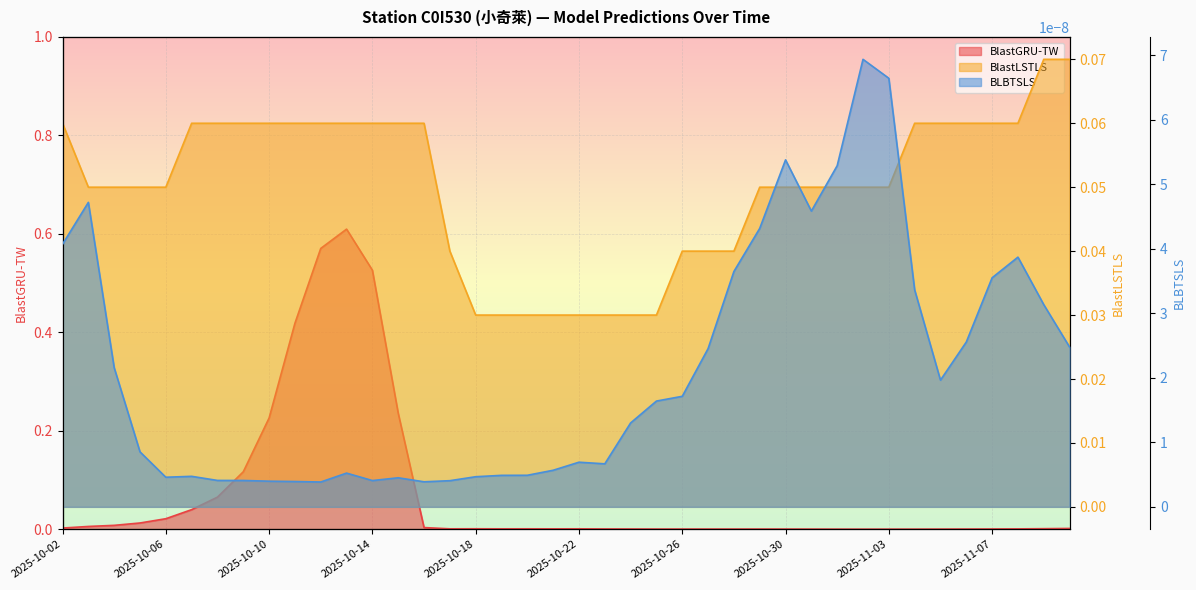

List the labels in order of BlastGRU-TW value, smallest first.

2025-11-02, 2025-11-03, 2025-11-01, 2025-11-04, 2025-10-31, 2025-11-05, 2025-10-30, 2025-10-26, 2025-10-28, 2025-10-27, 2025-10-25, 2025-10-29, 2025-11-06, 2025-10-24, 2025-11-07, 2025-10-23, 2025-11-08, 2025-10-21, 2025-10-19, 2025-10-22, 2025-10-17, 2025-10-20, 2025-10-18, 2025-11-09, 2025-11-10, 2025-10-02, 2025-10-16, 2025-10-03, 2025-10-04, 2025-10-05, 2025-10-06, 2025-10-07, 2025-10-08, 2025-10-09, 2025-10-10, 2025-10-15, 2025-10-11, 2025-10-14, 2025-10-12, 2025-10-13